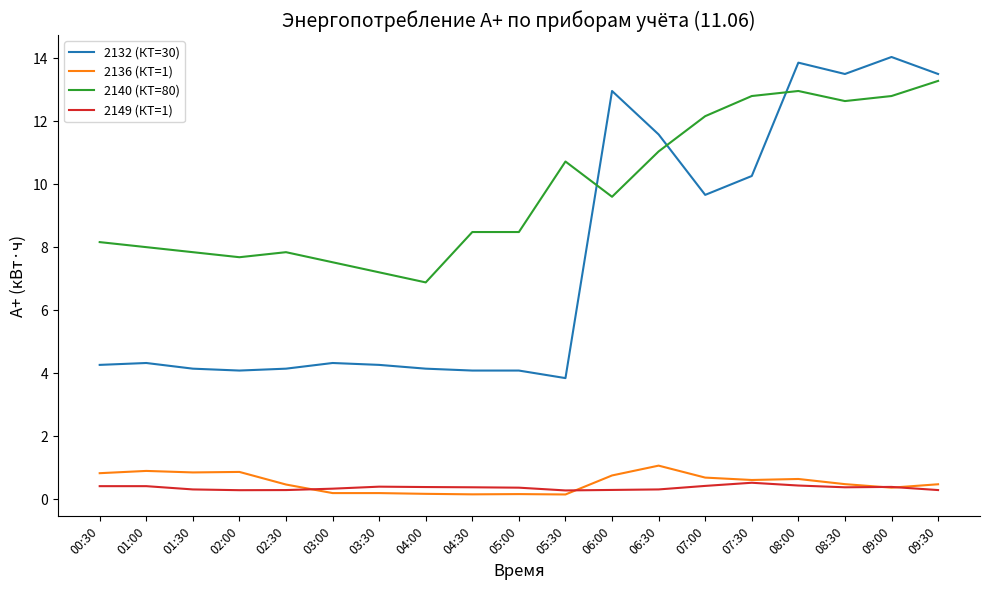

Is it true that 2136 (КТ=1) equals 0.5 at 02:30?

True